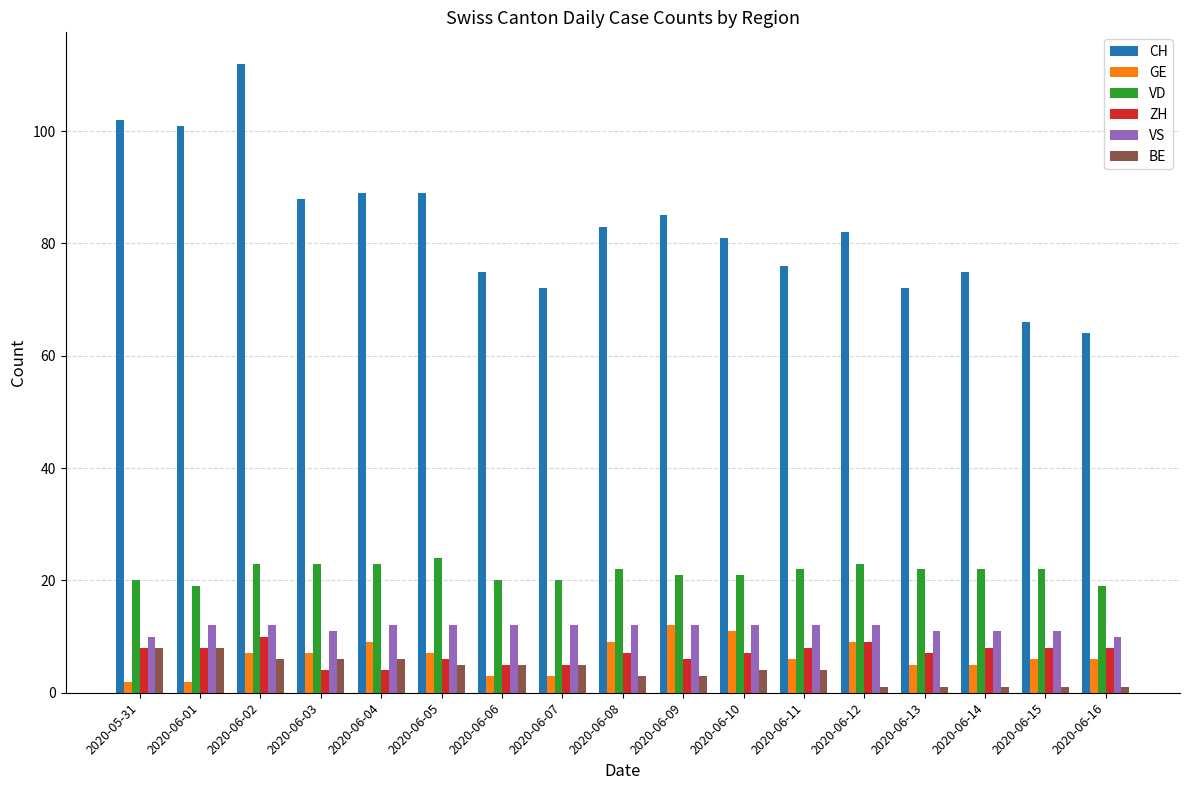

True or false: GE has a value of 6 at 2020-06-15.

True